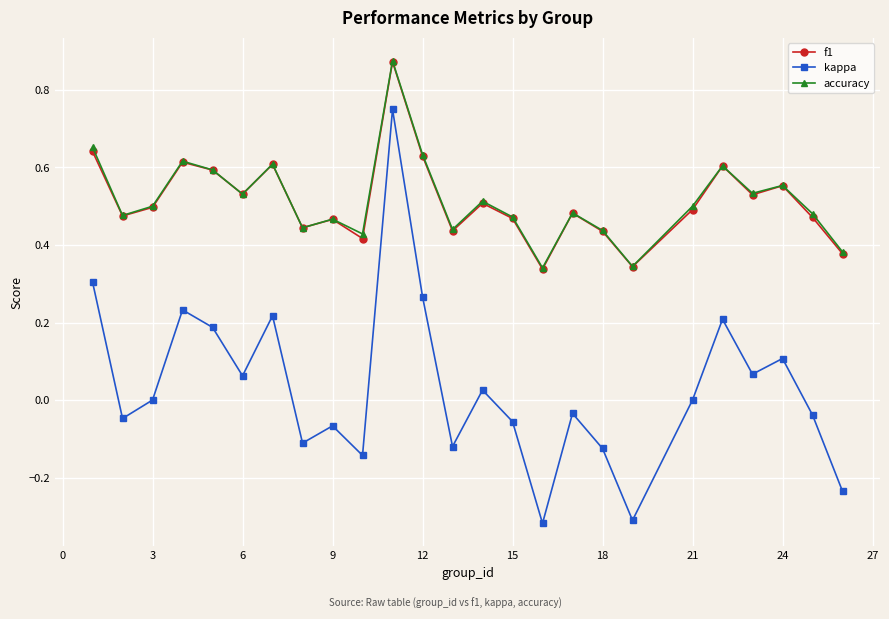

True or false: accuracy and kappa cross at least once.

False